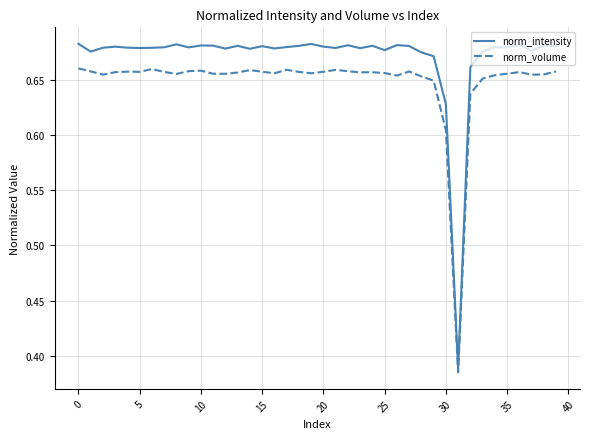

Count the norm_volume values in the range 0 to 1.

40